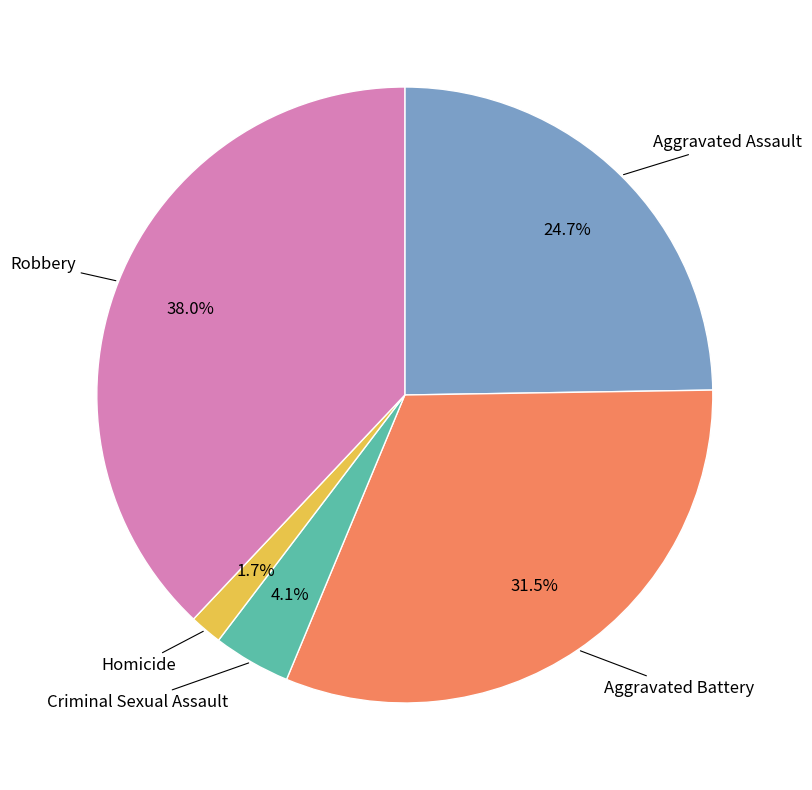

Is there any slice that represents more than half of the pie?

No